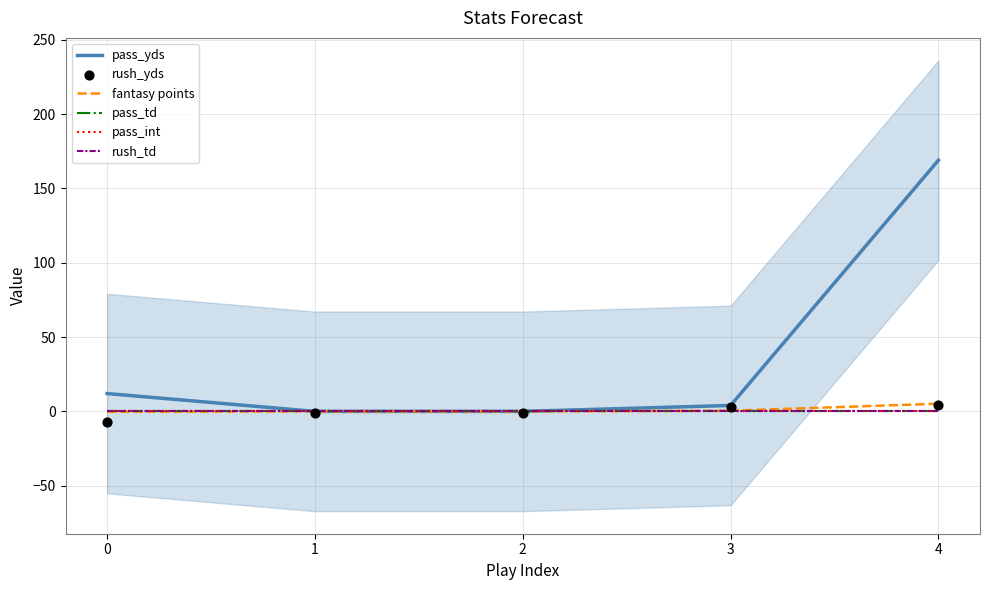

At how many categories does at least one series exceed 136?

1